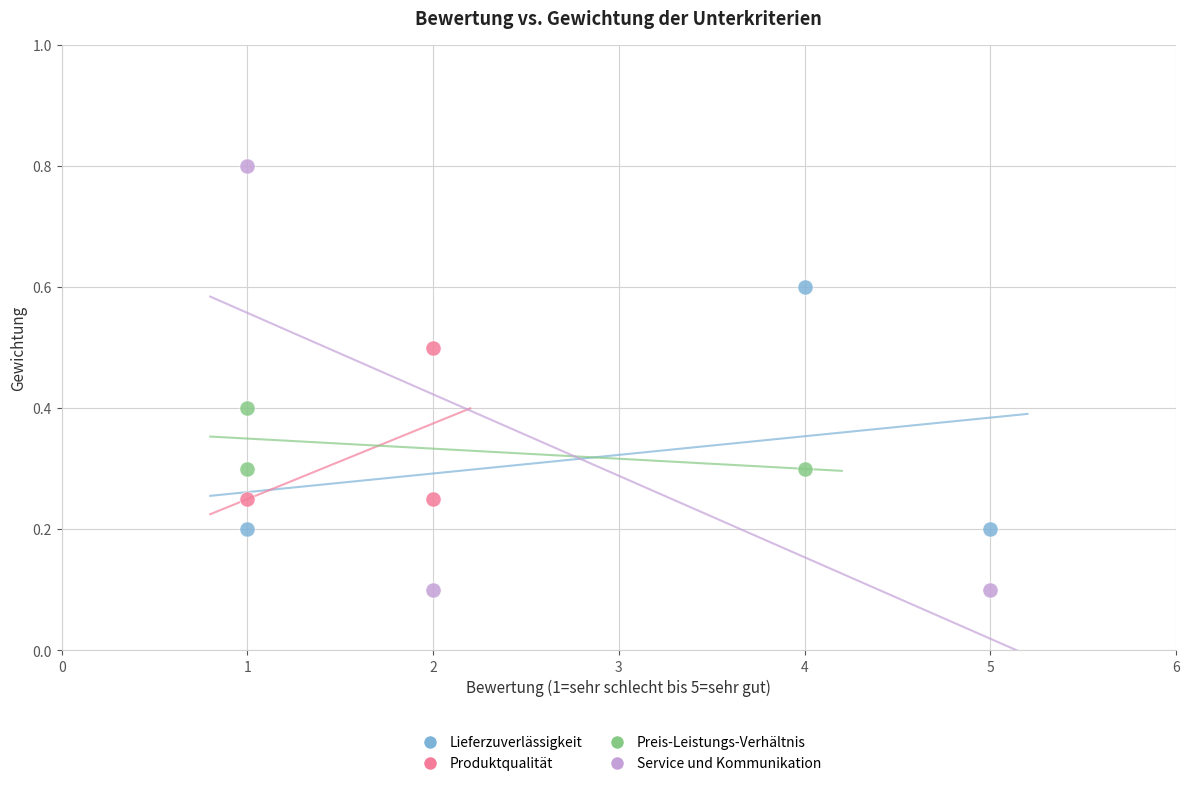

Which series reaches the maximum Y coordinate?

Service und Kommunikation